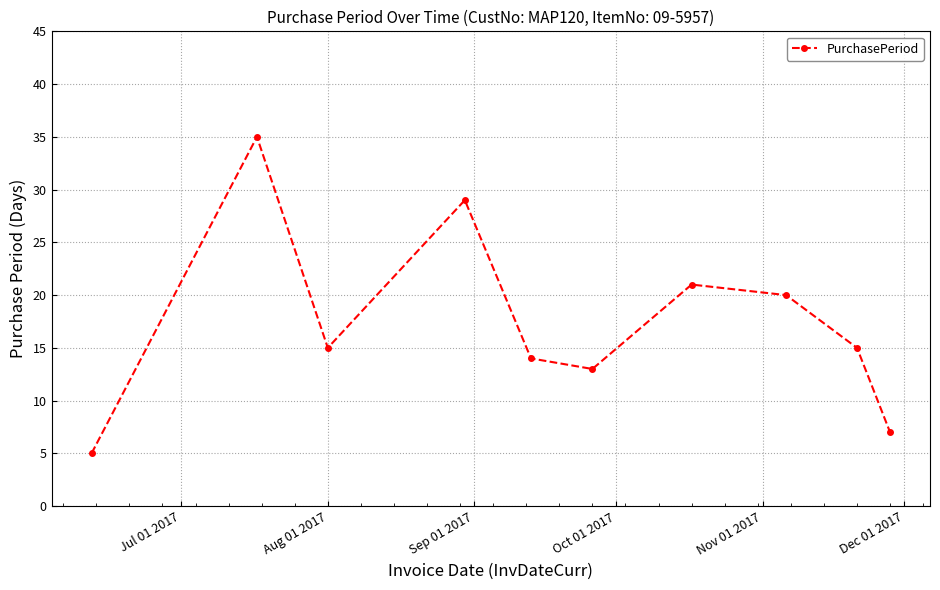

Reading left to right, transcribe all the data shown in this chart.

5	35	15	29	14	13	21	20	15	7